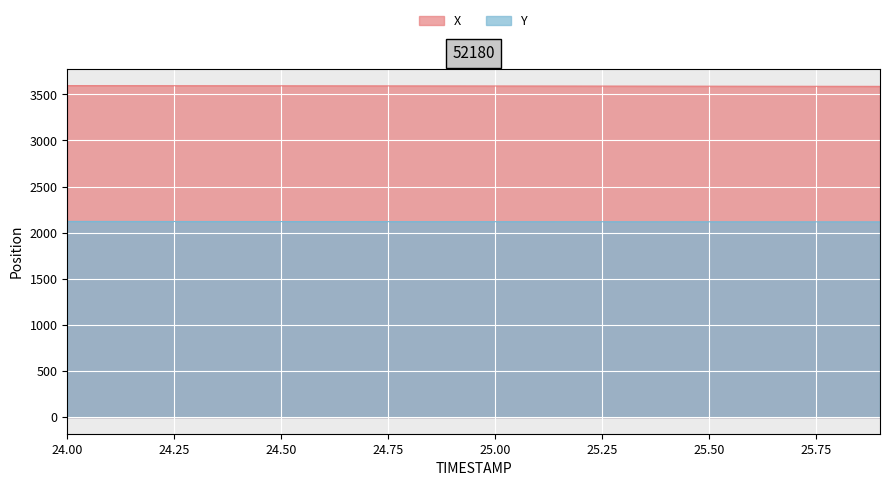

Which series has the largest range (max minus min)?

X